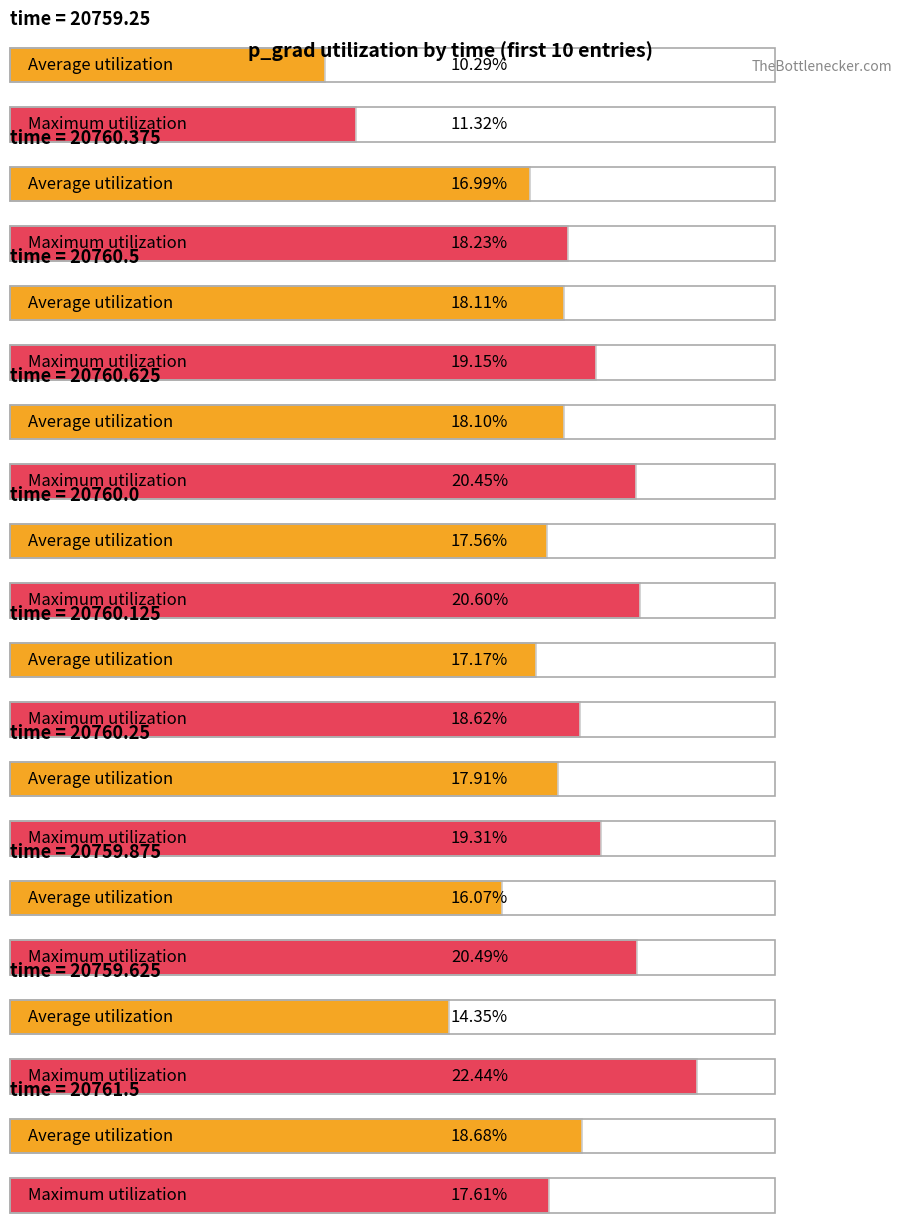

What is the total value across all series at 20760.0?

38.2